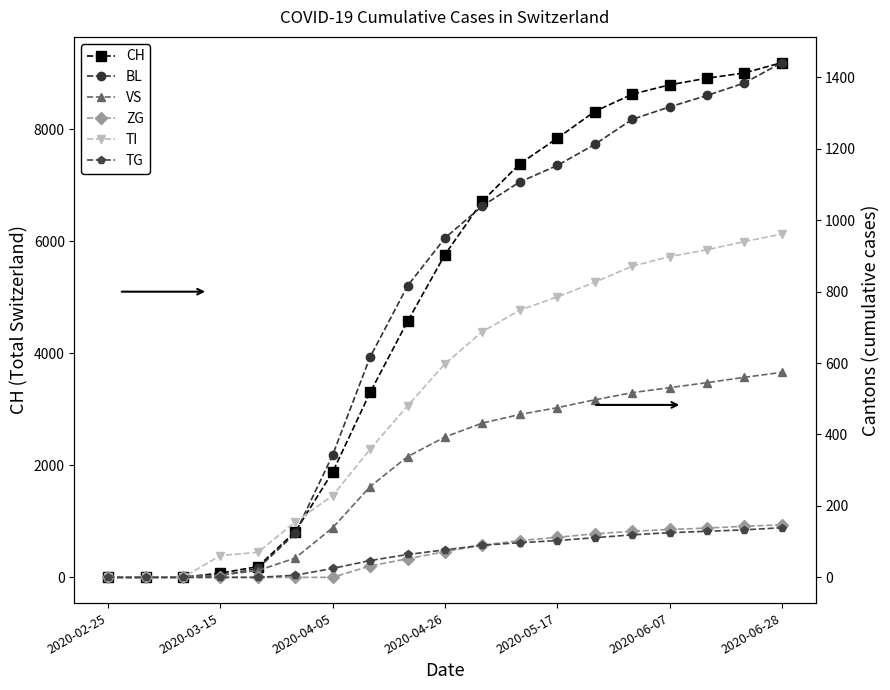

Is the value of TI at 7 greater than the value of CH at 10?

No